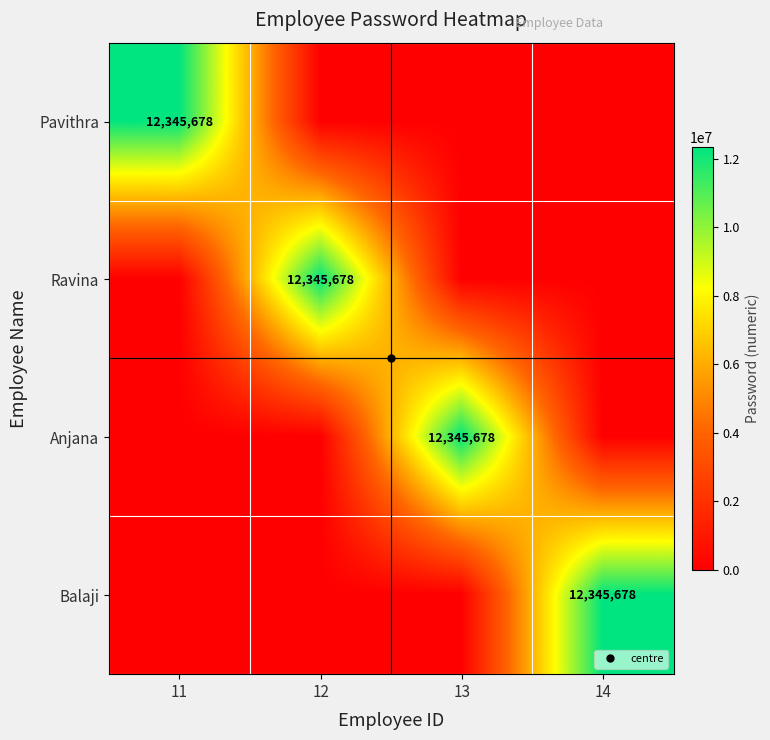

What is the difference between the maximum and minimum values in the Ravina series?

12345678